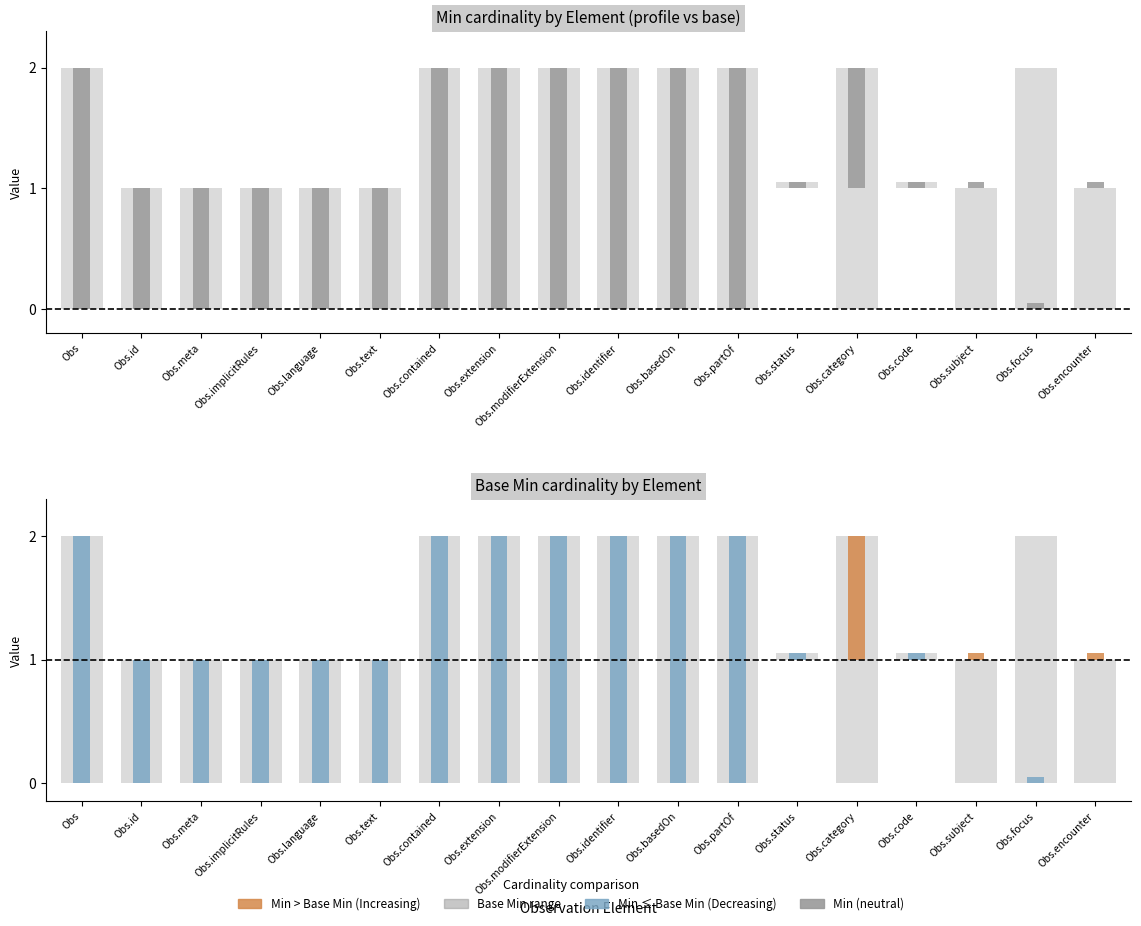

Reading left to right, transcribe all the data shown in this chart.

Min: 0	0	0	0	0	0	0	0	0	0	0	0	1	1	1	1	0	1
Base Min: 0	0	0	0	0	0	0	0	0	0	0	0	1	0	1	0	0	0